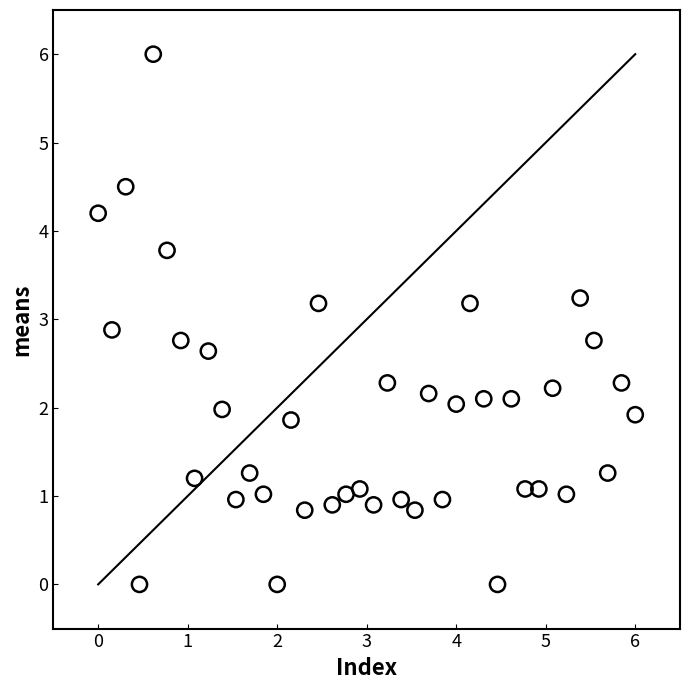

What is the range of Y values (max minus min)?

6.0